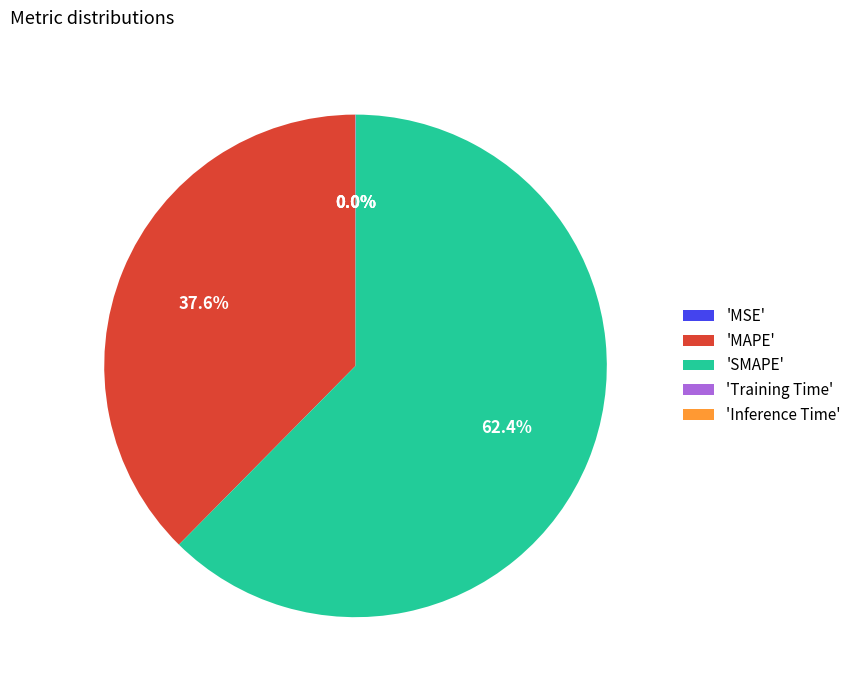

What is the largest slice in the pie chart?

'SMAPE'